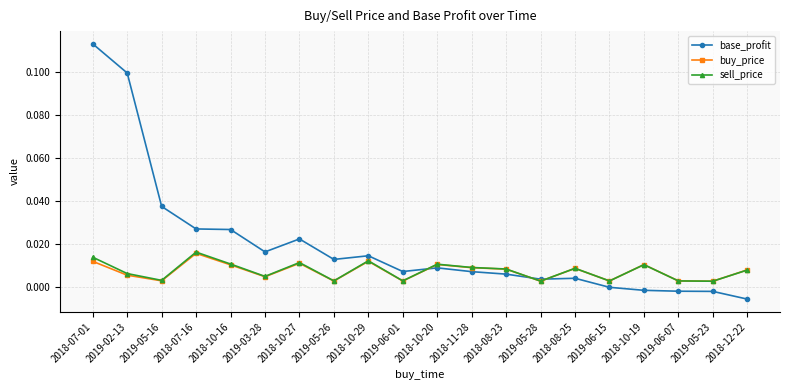

How many data points does each series have?

20